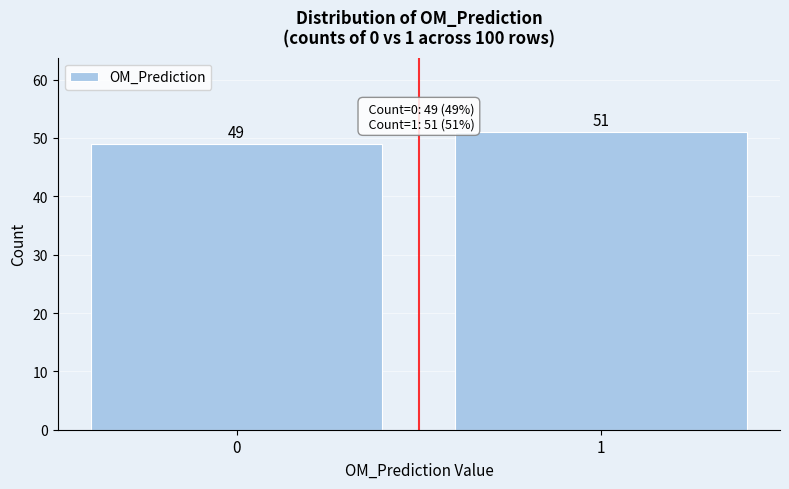

Reading right to left, list all the values displayed in this chart.

51	49